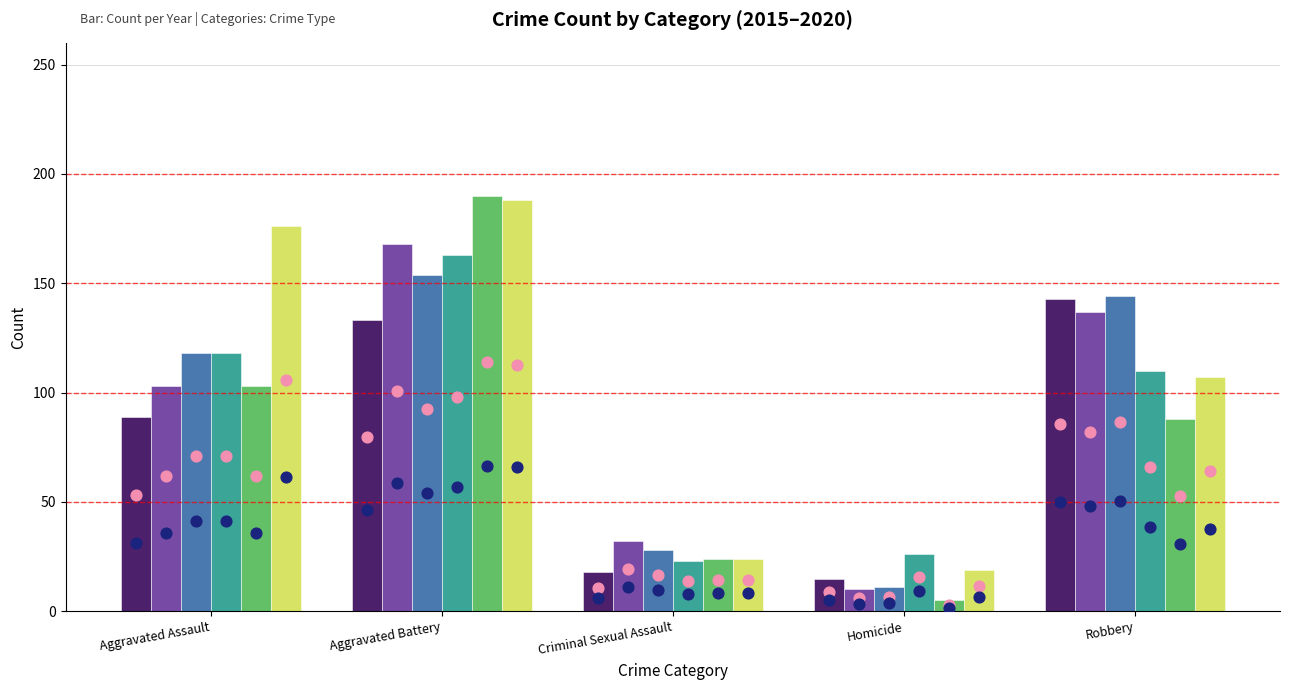

Which series contains the lowest Y value?

2019